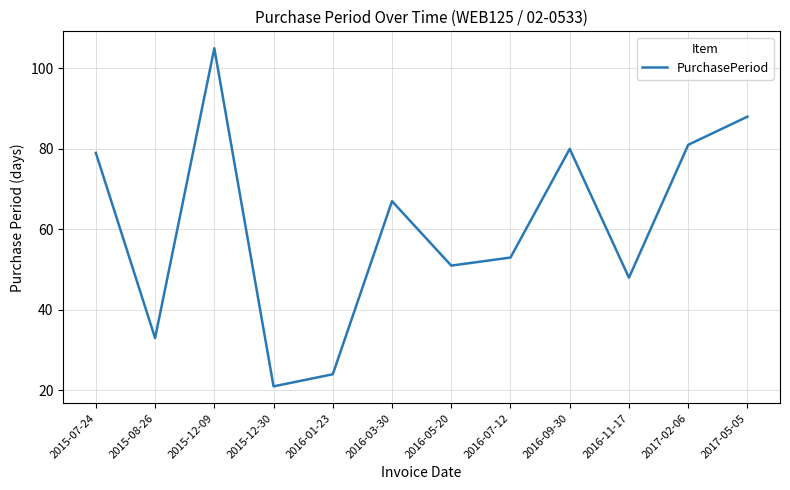

At which category does the chart reach its peak across all series?

2015-12-09